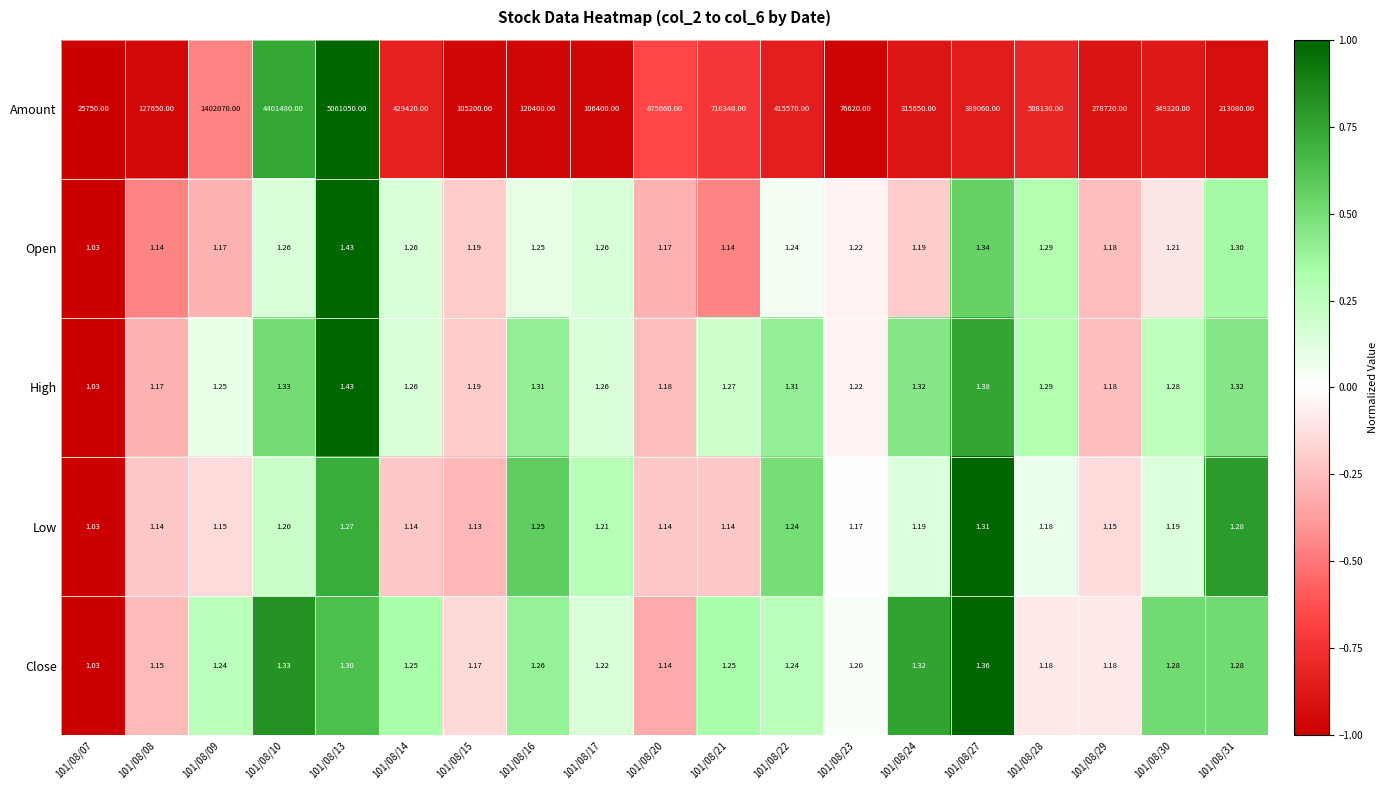

Which series has the largest range (max minus min)?

Amount